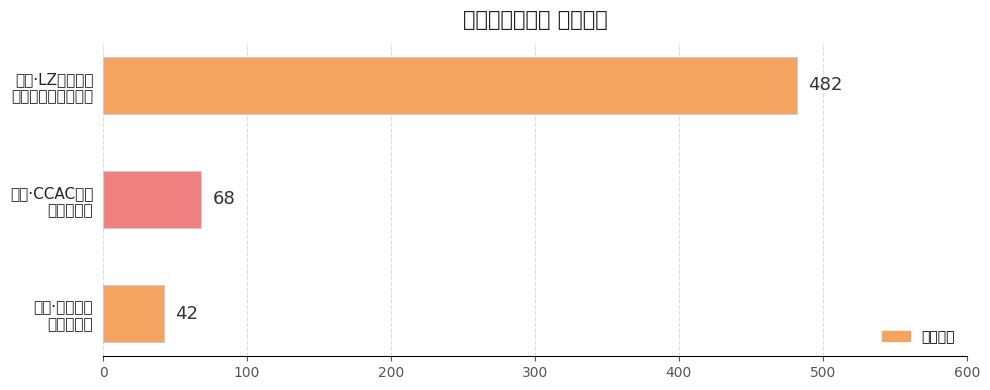

List the labels in order of value, largest first.

丽水·LZ栗子动漫
游戏嘉年华（取消）, 丽水·CCAC动漫
游戏嘉年华, 青田·未闻展名
国漫嘉年华